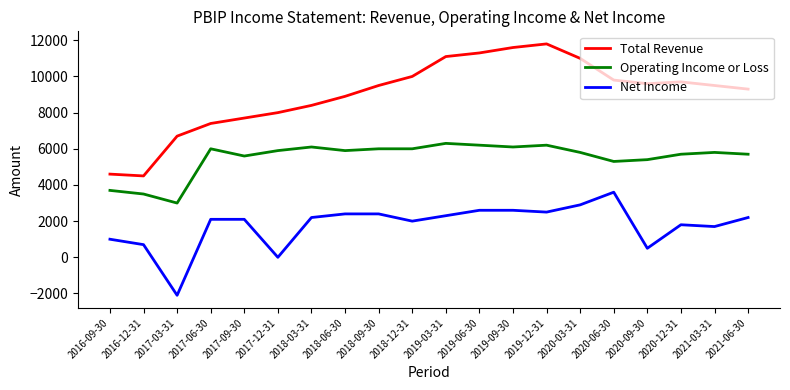

Which series changed the most between 2017-12-31 and 2018-06-30?

Net Income